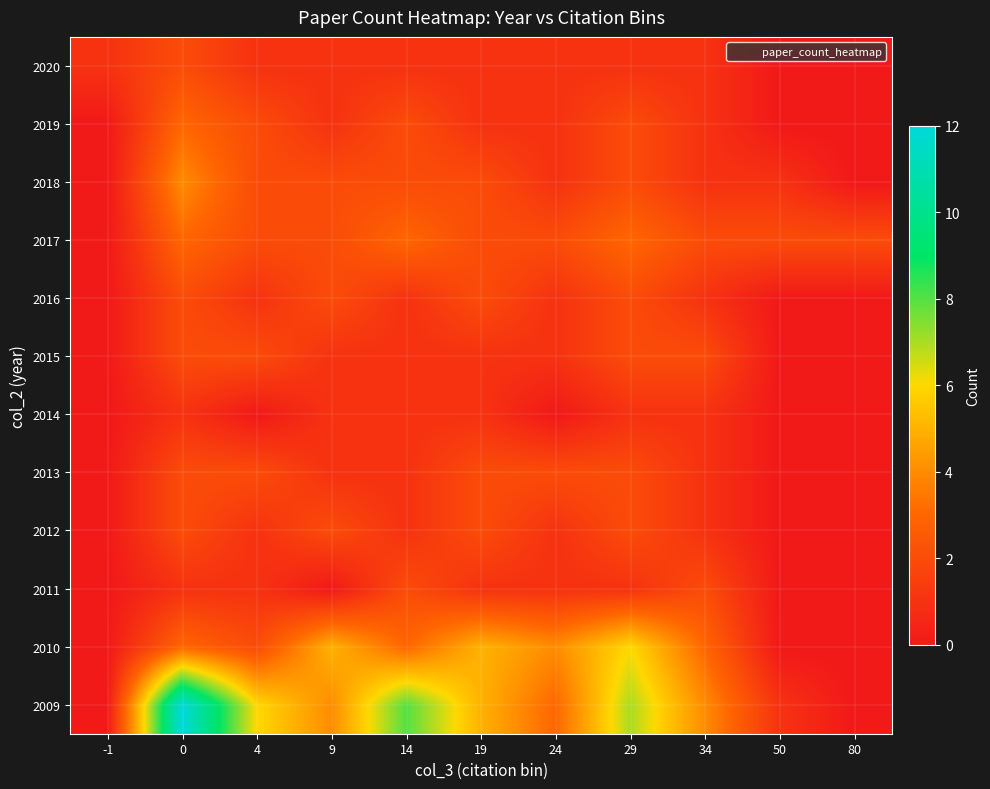

Rank the series at -1 from lowest to highest value.

2009, 2010, 2011, 2012, 2013, 2014, 2015, 2016, 2017, 2018, 2019, 2020